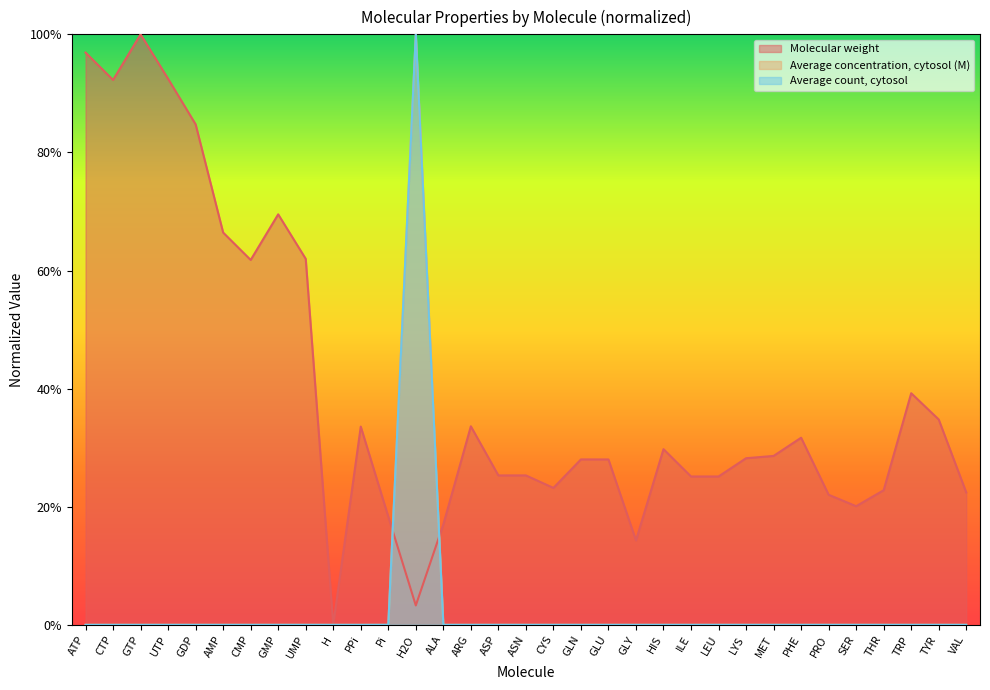

List the series in order of their peak value, lowest first.

Molecular weight, Average concentration, cytosol (M), Average count, cytosol